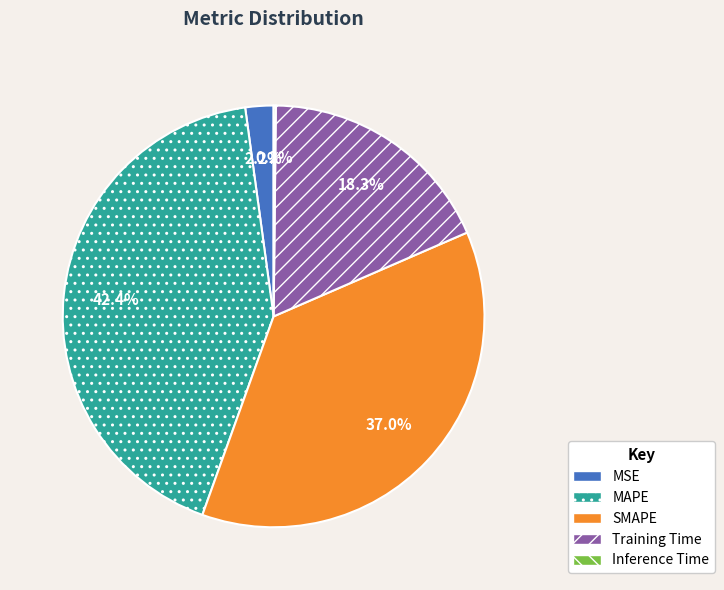

Which has a higher value, Training Time or MSE?

Training Time